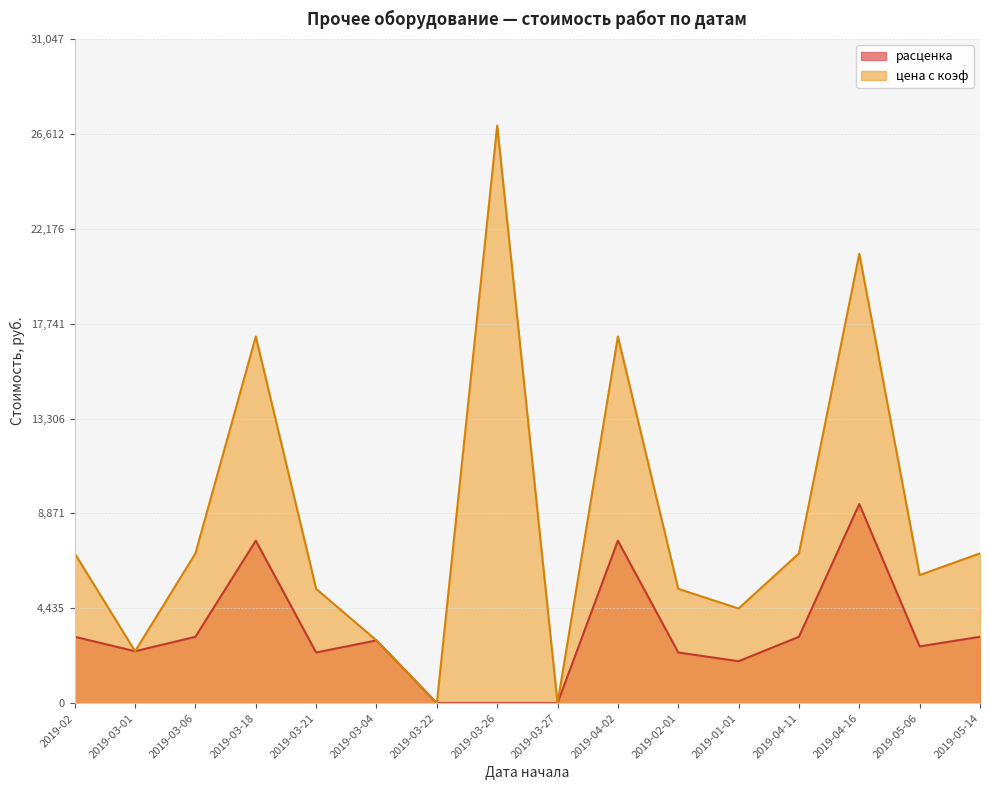

How many categories are shown in the chart?

16